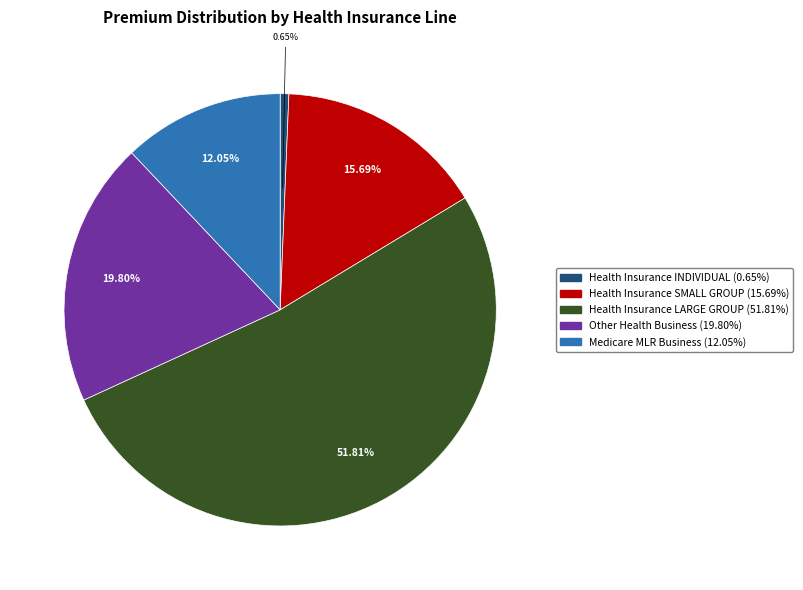

Is there a majority slice in this chart?

Yes